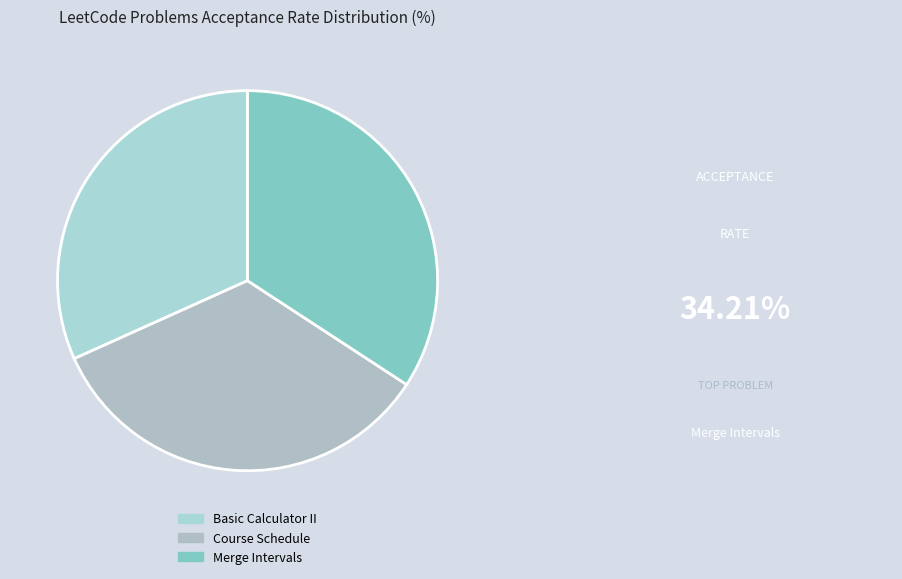

Count the number of slices in the pie.

3